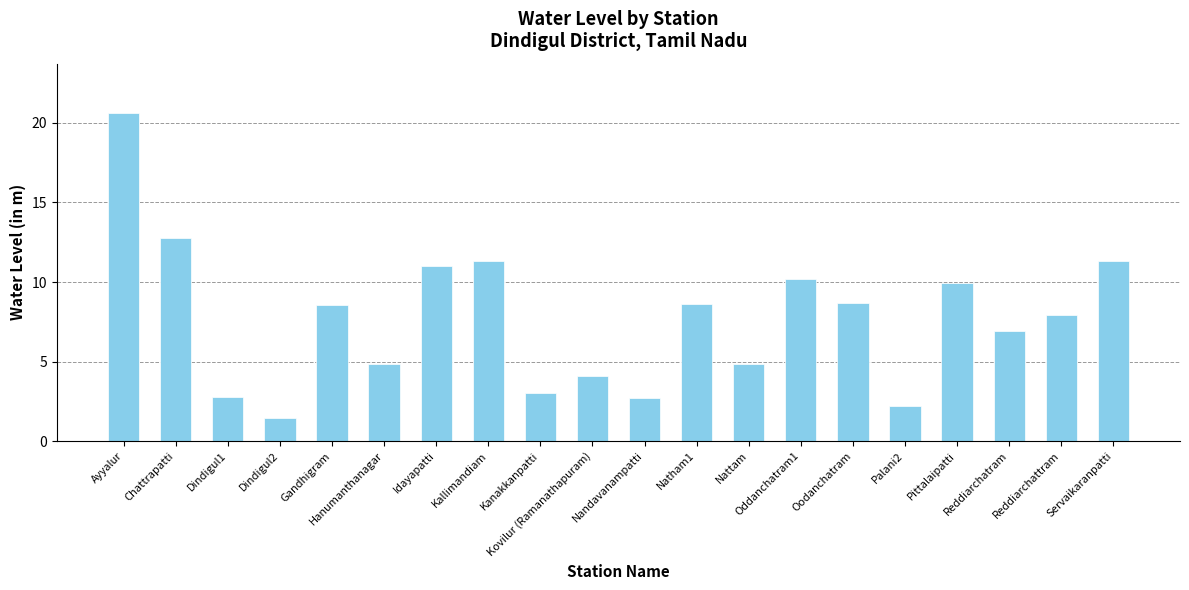

What is the difference between the second highest and second lowest values?

10.5